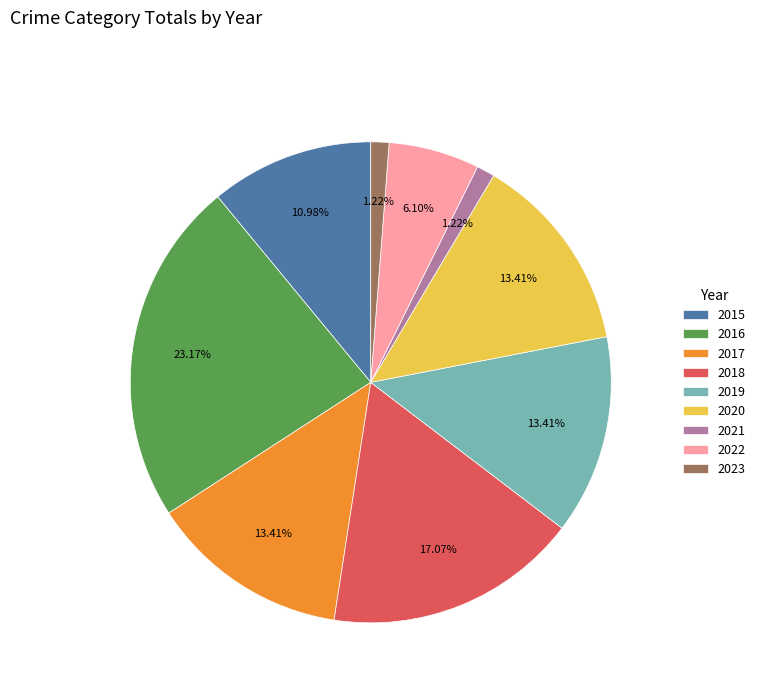

Approximately how many times larger is the value at 2017 compared to 2022?

2.2